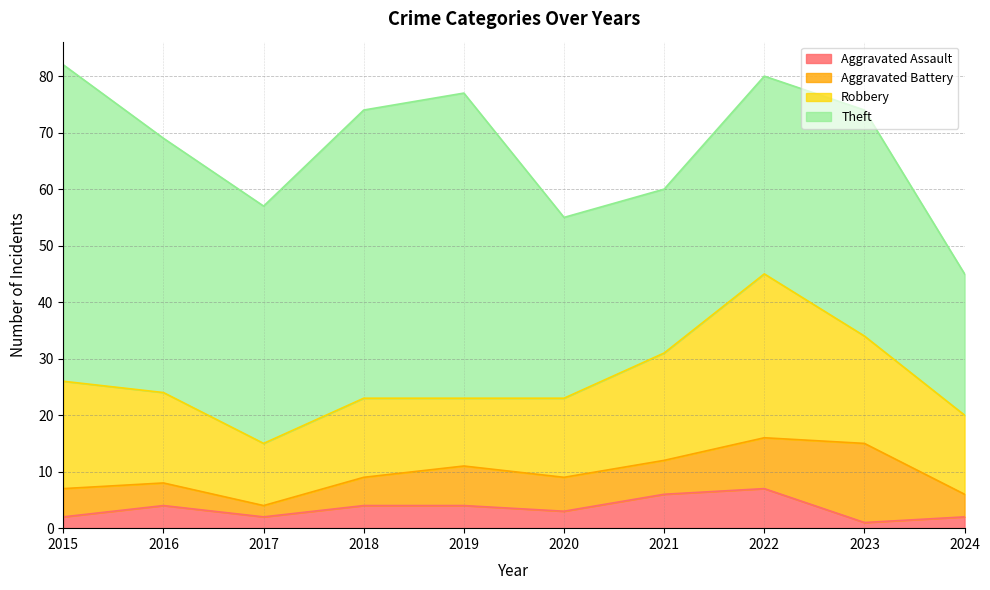

How many data points in Robbery are above 16?

4